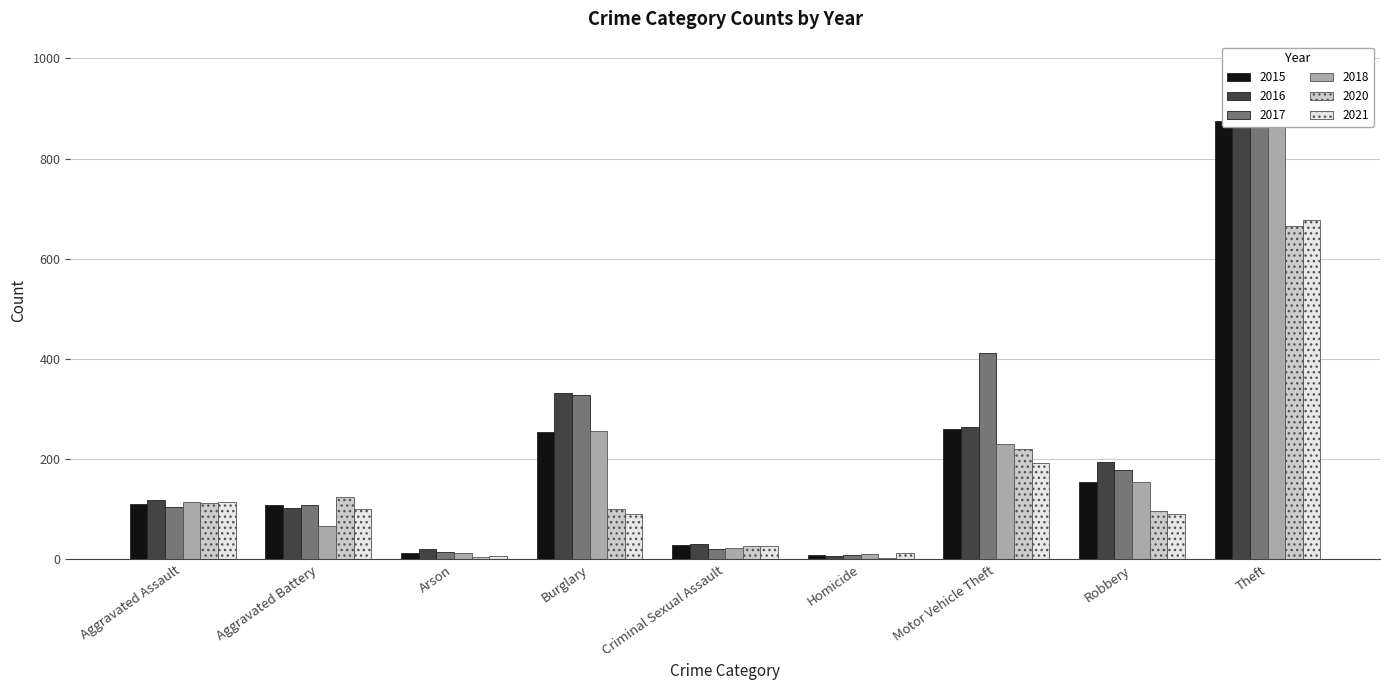

Which series changed the most between Aggravated Battery and Arson?

2020